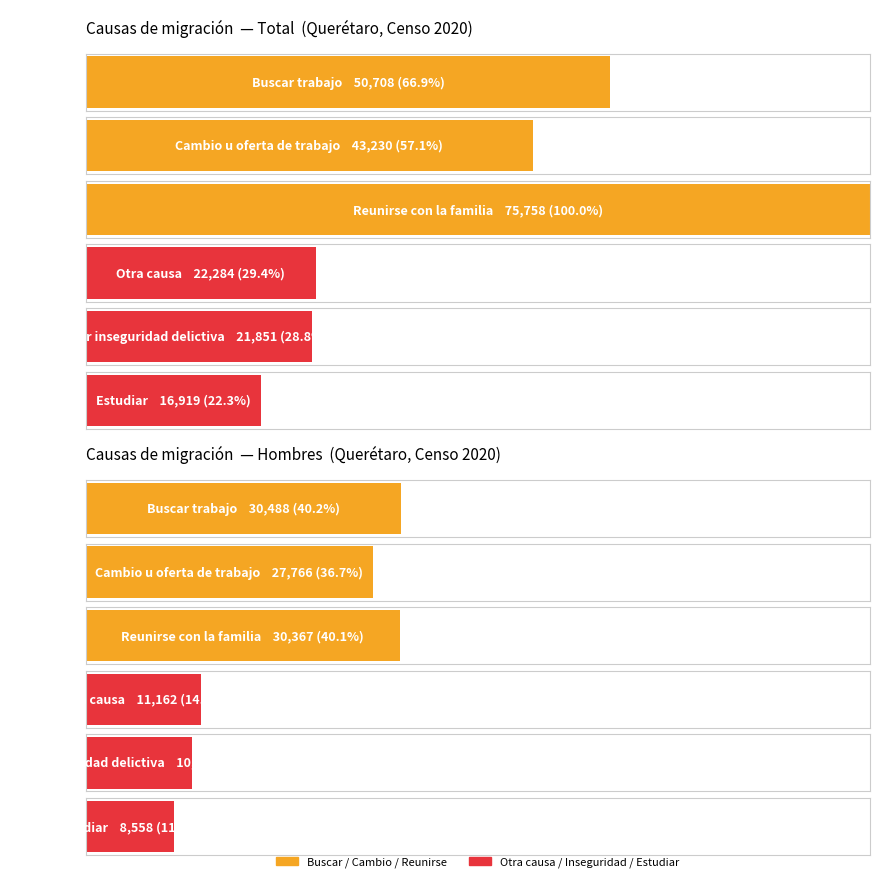

Where is Buscar trabajo nearest to the value 25354?

Hombres